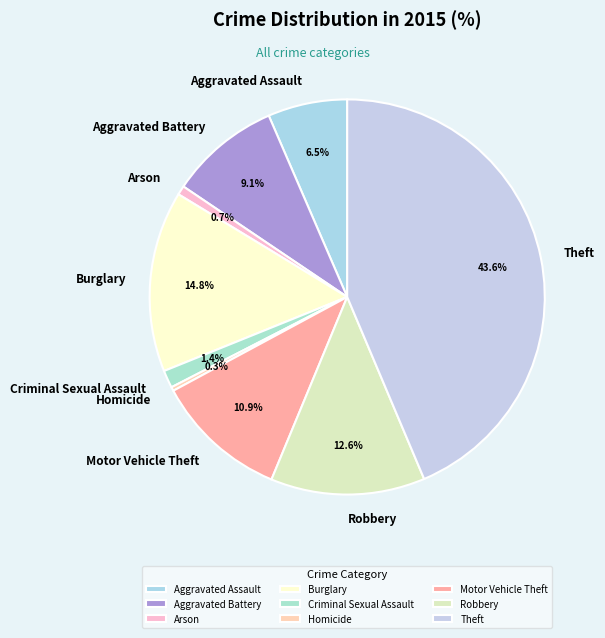

Approximately how many times larger is the value at Theft compared to Robbery?

3.5